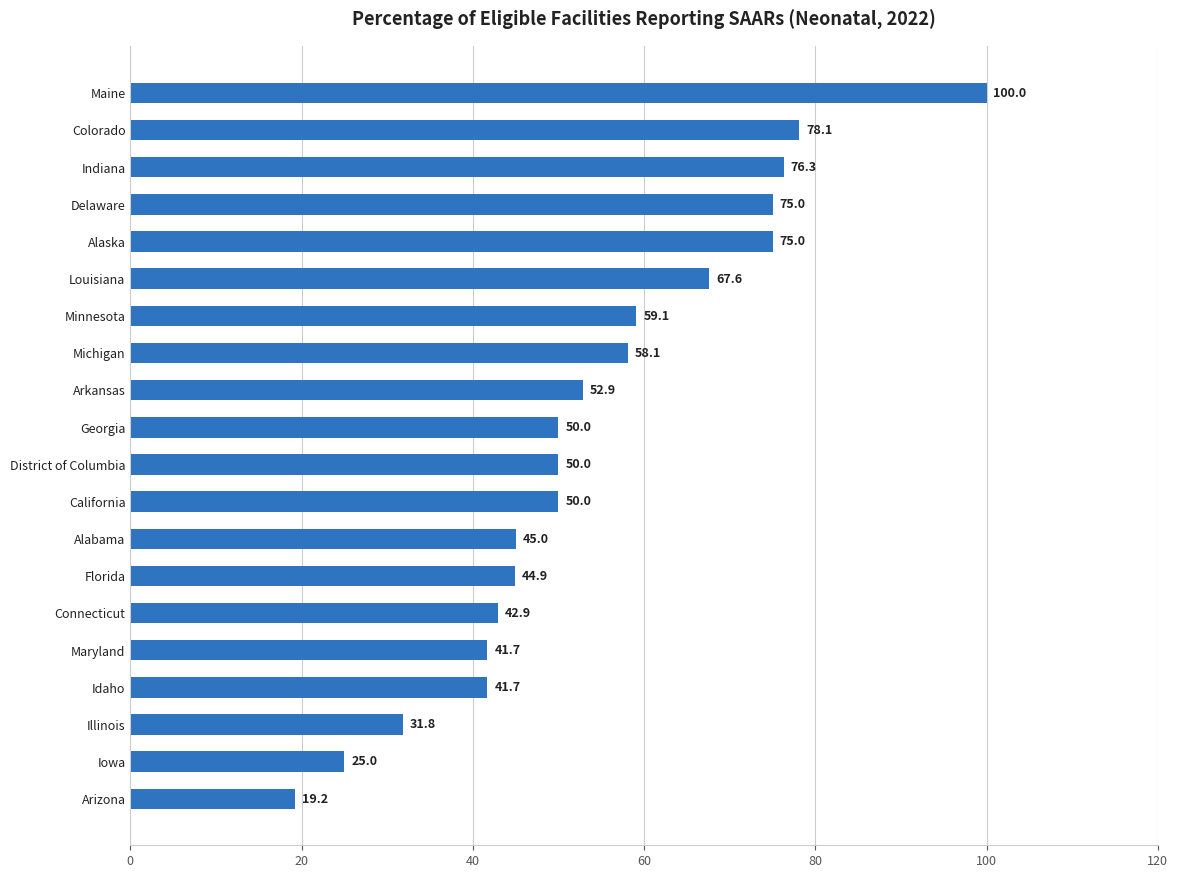

How many data points are less than 50?

8